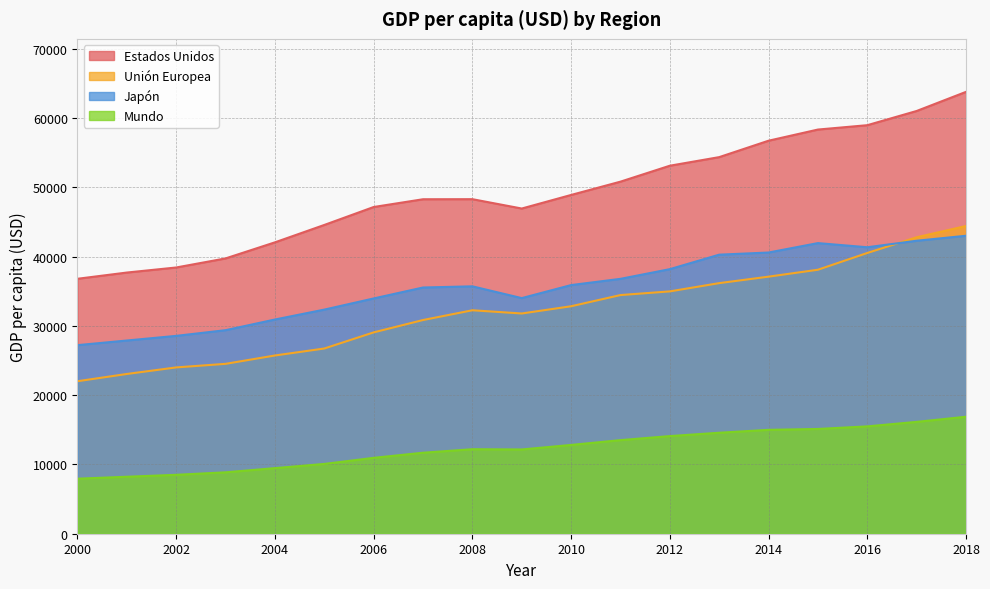

Which series has the widest spread of values?

Estados Unidos